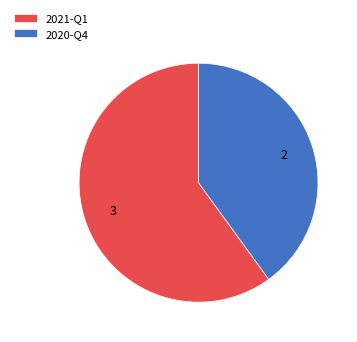

Rank the categories by value from highest to lowest.

2021-Q1, 2020-Q4